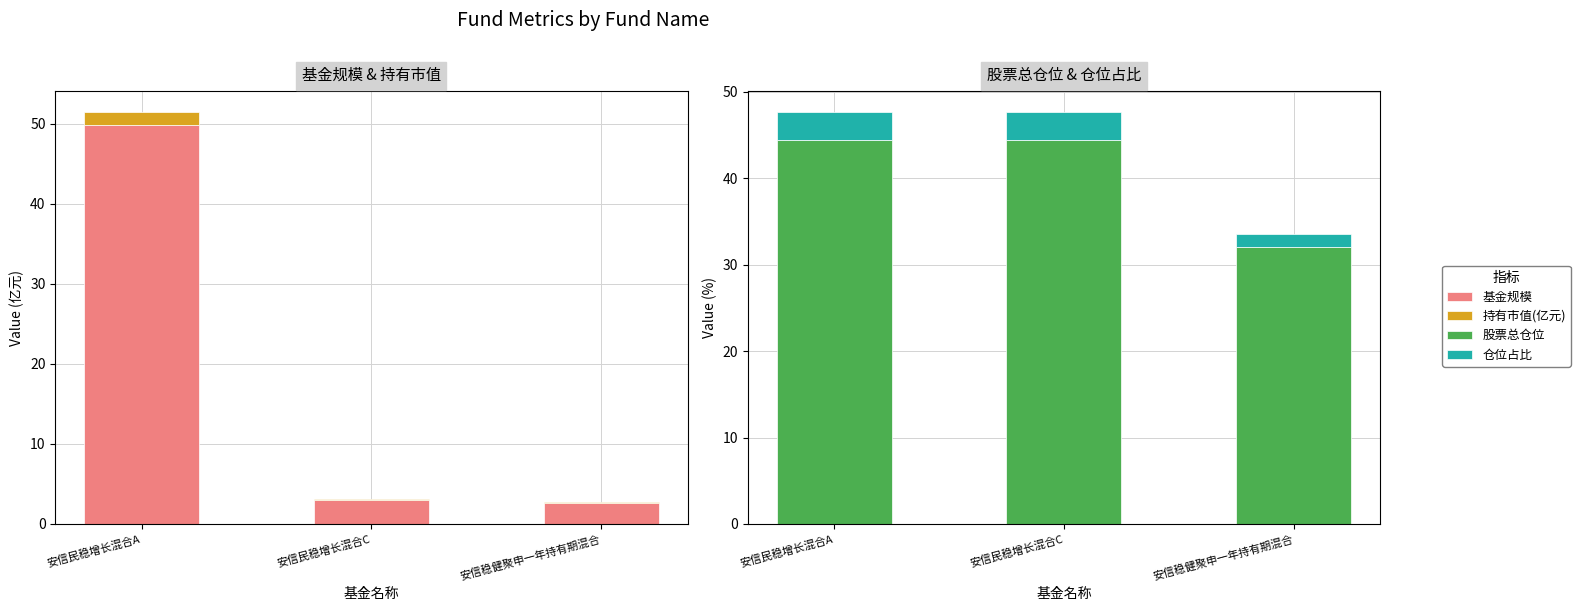

At how many categories does at least one series exceed 44?

2